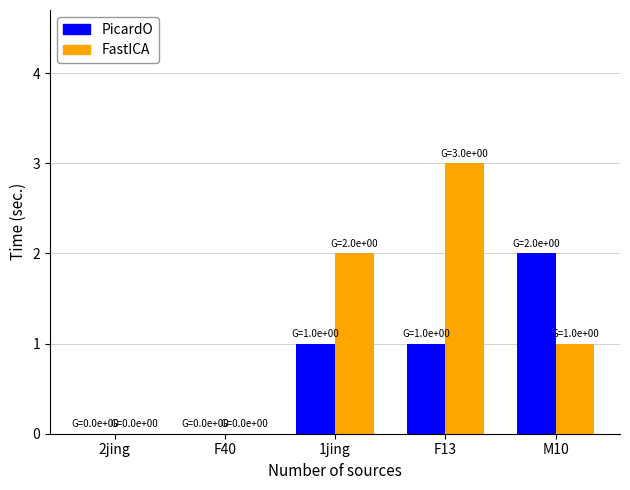

Does the chart contain stacked bars?

No